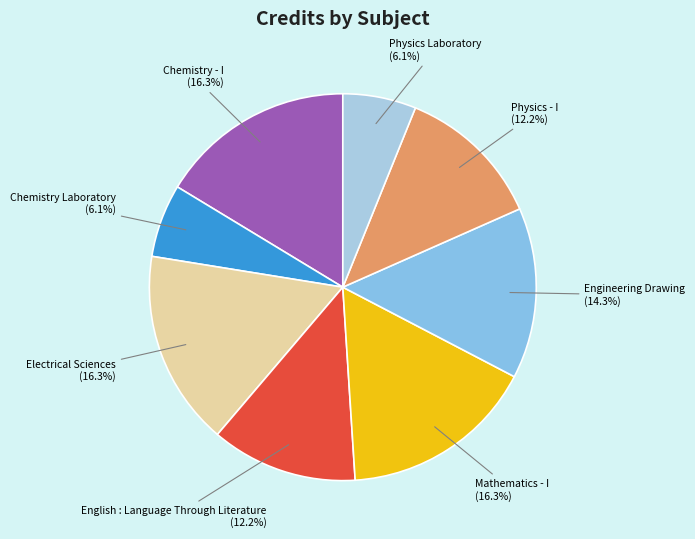

Count the number of slices in the pie.

8